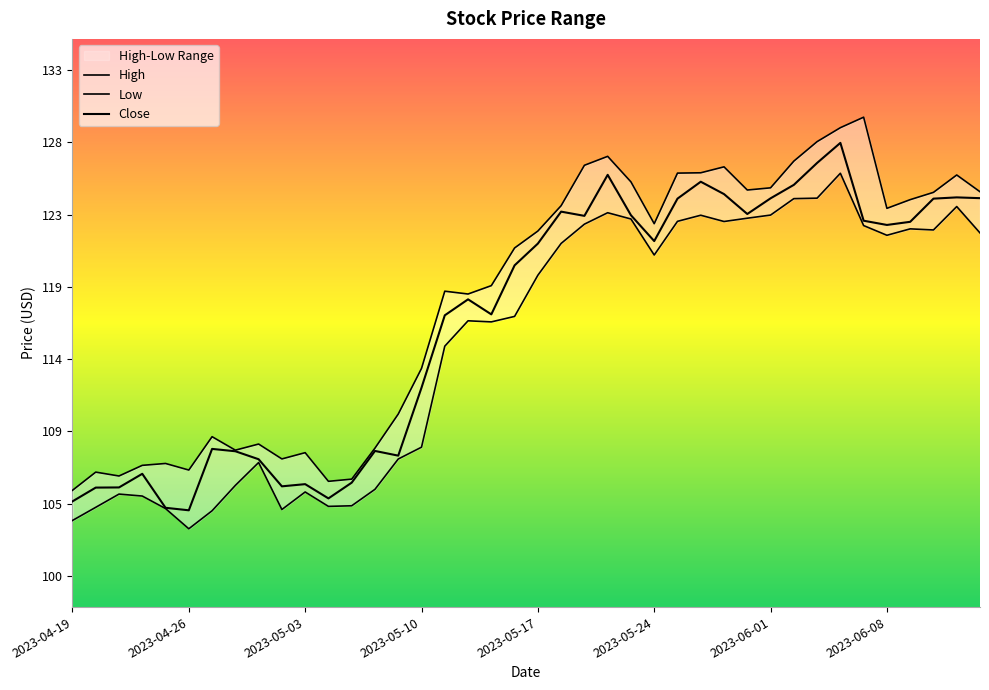

The value of High at 2023-05-22 is 127.1. True or false?

True